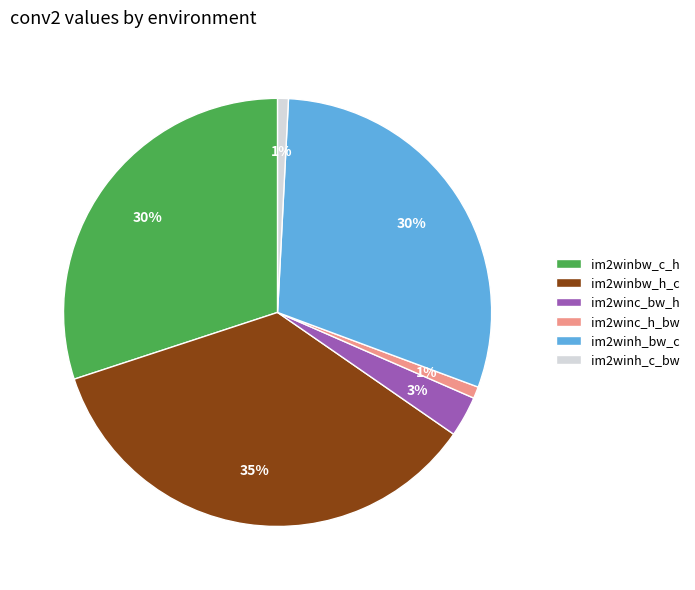

To the nearest percent, what is the average slice percentage?

17%